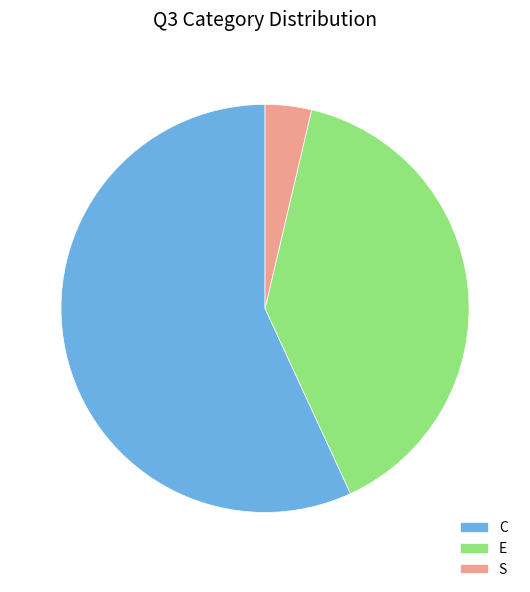

Which category has the biggest portion of the pie?

C